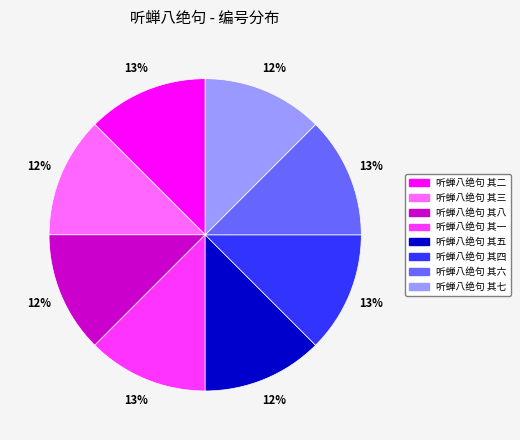

To the nearest percent, what is the average slice percentage?

12%